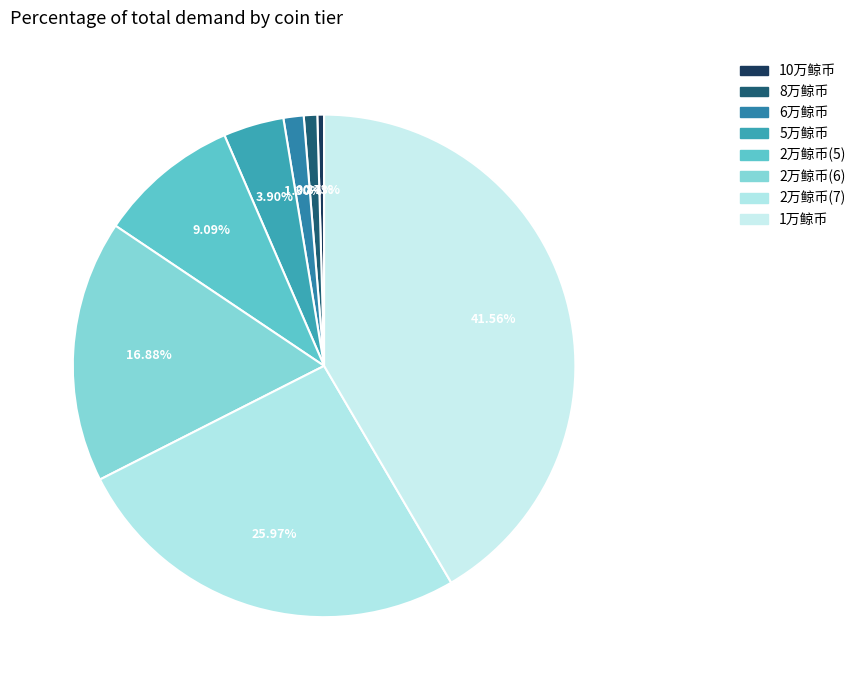

How many slices are in this pie chart?

8